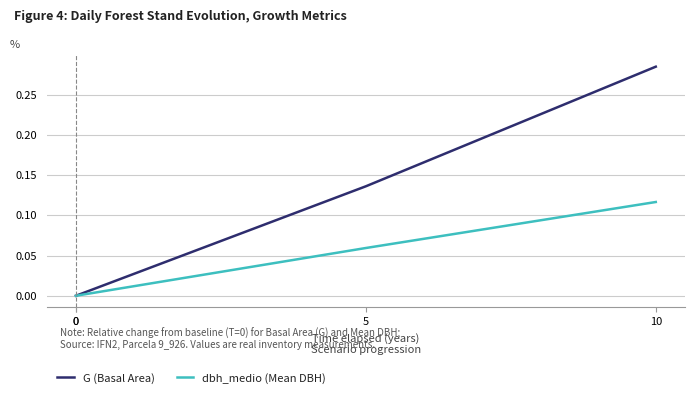

What is the value of the G (Basal Area) point at the 4th from the left?

0.3